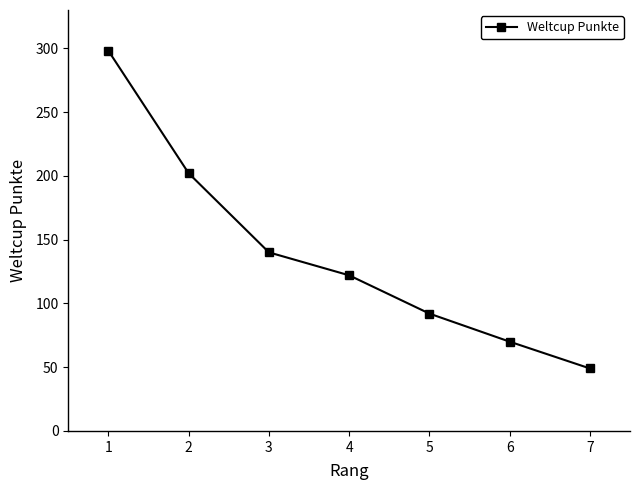

Rank the categories by value from lowest to highest.

7, 6, 5, 4, 3, 2, 1